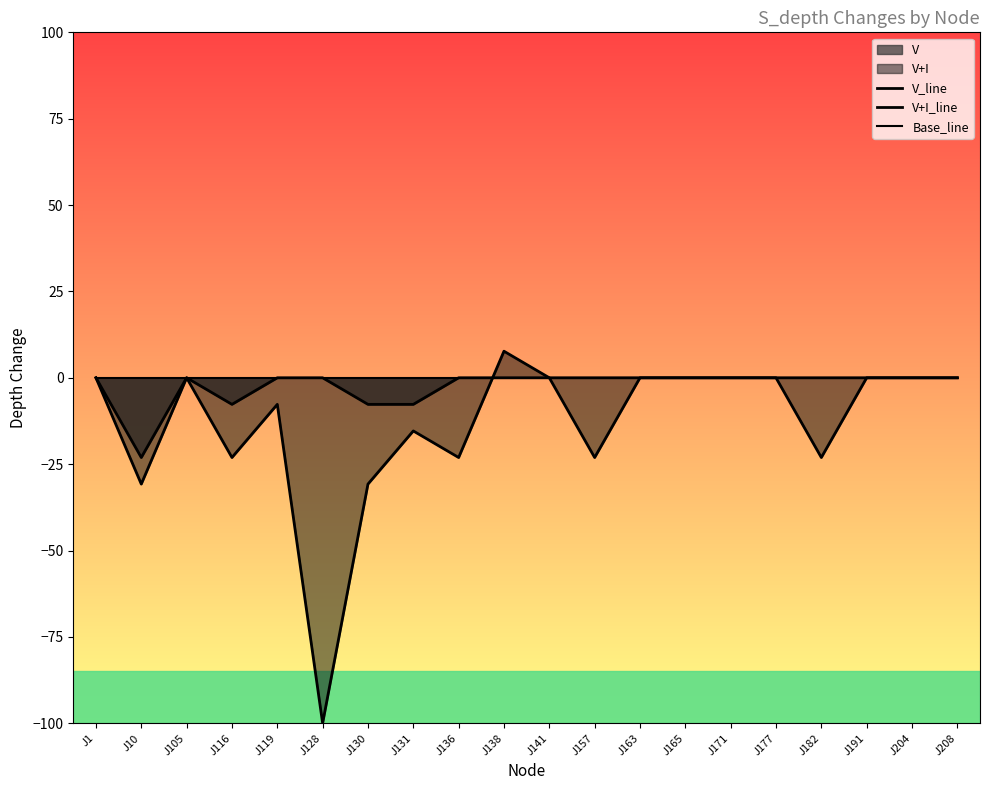

What is the value of the V+I_line point at the 2nd from the left?

-30.8